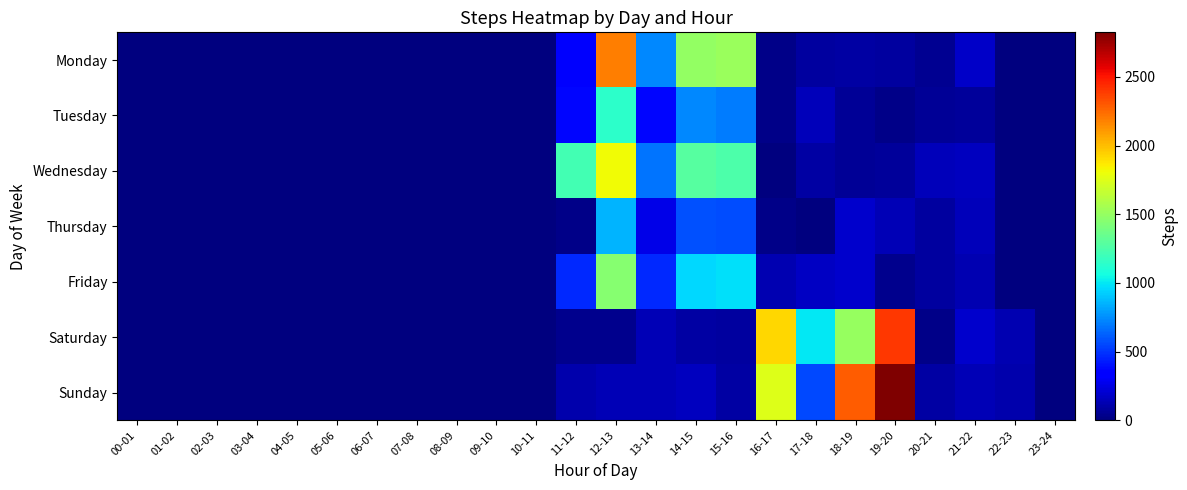

Reading left to right, transcribe all the data shown in this chart.

Monday: 00-01=3	01-02=4	02-03=0	03-04=5	04-05=0	05-06=3	06-07=1	07-08=4	08-09=3	09-10=1	10-11=5	11-12=313	12-13=2185	13-14=735	14-15=1494	15-16=1517	16-17=23	17-18=88	18-19=89	19-20=80	20-21=47	21-22=177	22-23=5	23-24=2
Tuesday: 00-01=0	01-02=5	02-03=5	03-04=2	04-05=2	05-06=0	06-07=5	07-08=0	08-09=5	09-10=2	10-11=5	11-12=368	12-13=1145	13-14=365	14-15=732	15-16=705	16-17=29	17-18=149	18-19=64	19-20=30	20-21=58	21-22=77	22-23=0	23-24=4
Wednesday: 00-01=2	01-02=0	02-03=4	03-04=0	04-05=4	05-06=4	06-07=2	07-08=4	08-09=4	09-10=2	10-11=4	11-12=1224	12-13=1814	13-14=678	14-15=1290	15-16=1255	16-17=6	17-18=93	18-19=58	19-20=68	20-21=146	21-22=160	22-23=0	23-24=1
Thursday: 00-01=1	01-02=1	02-03=1	03-04=1	04-05=1	05-06=5	06-07=2	07-08=1	08-09=2	09-10=1	10-11=2	11-12=27	12-13=851	13-14=262	14-15=582	15-16=570	16-17=24	17-18=2	18-19=190	19-20=137	20-21=84	21-22=144	22-23=0	23-24=2
Friday: 00-01=0	01-02=4	02-03=5	03-04=0	04-05=2	05-06=5	06-07=2	07-08=2	08-09=0	09-10=5	10-11=0	11-12=464	12-13=1456	13-14=468	14-15=953	15-16=974	16-17=128	17-18=168	18-19=198	19-20=37	20-21=81	21-22=129	22-23=2	23-24=0
Saturday: 00-01=1	01-02=5	02-03=2	03-04=5	04-05=0	05-06=2	06-07=5	07-08=0	08-09=2	09-10=5	10-11=2	11-12=40	12-13=43	13-14=141	14-15=92	15-16=87	16-17=1922	17-18=998	18-19=1510	19-20=2403	20-21=28	21-22=198	22-23=129	23-24=4
Sunday: 00-01=0	01-02=0	02-03=1	03-04=5	04-05=0	05-06=1	06-07=5	07-08=2	08-09=1	09-10=5	10-11=0	11-12=116	12-13=133	13-14=141	14-15=163	15-16=93	16-17=1744	17-18=557	18-19=2289	19-20=2825	20-21=91	21-22=133	22-23=116	23-24=5